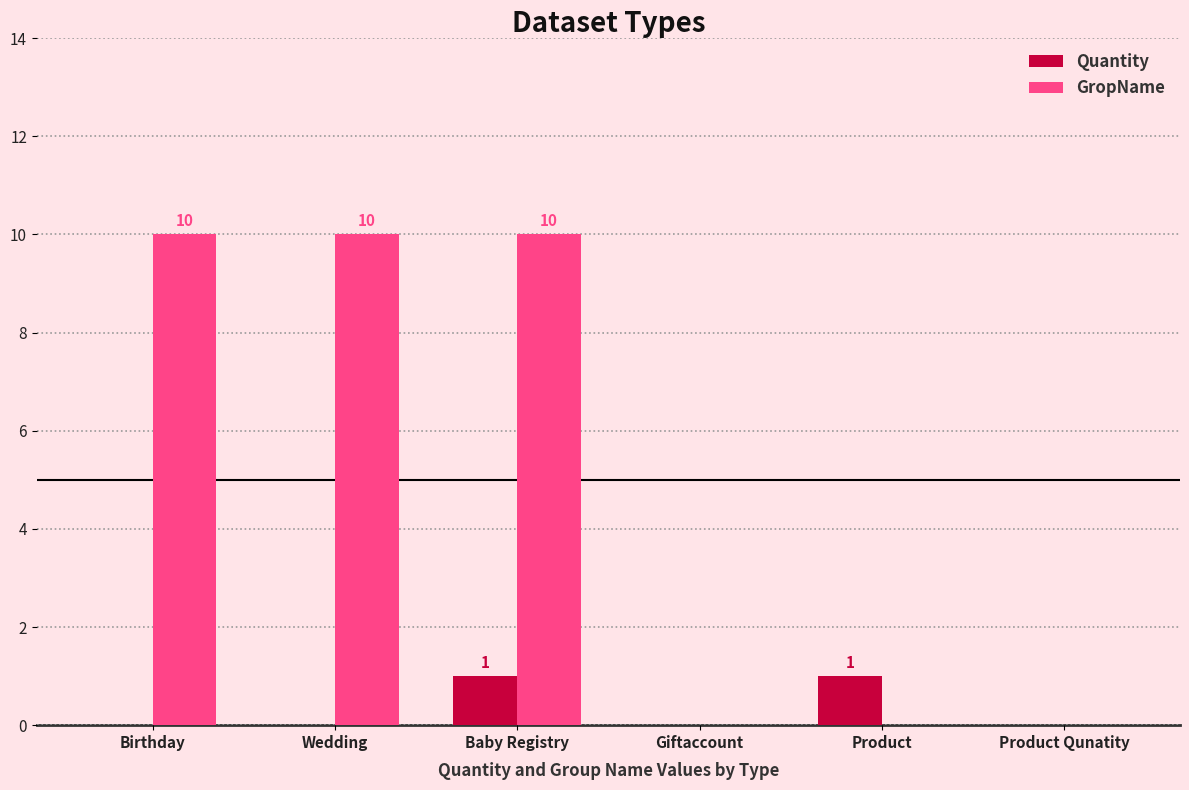

Is the value of Quantity at Wedding greater than the value of GropName at Wedding?

No